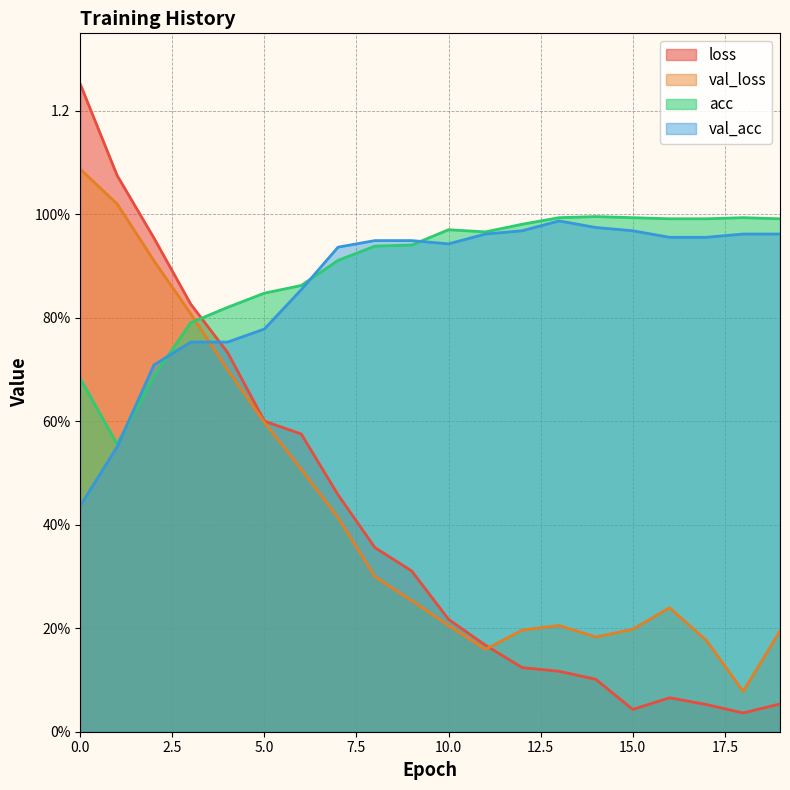

Which series has the widest spread of values?

loss